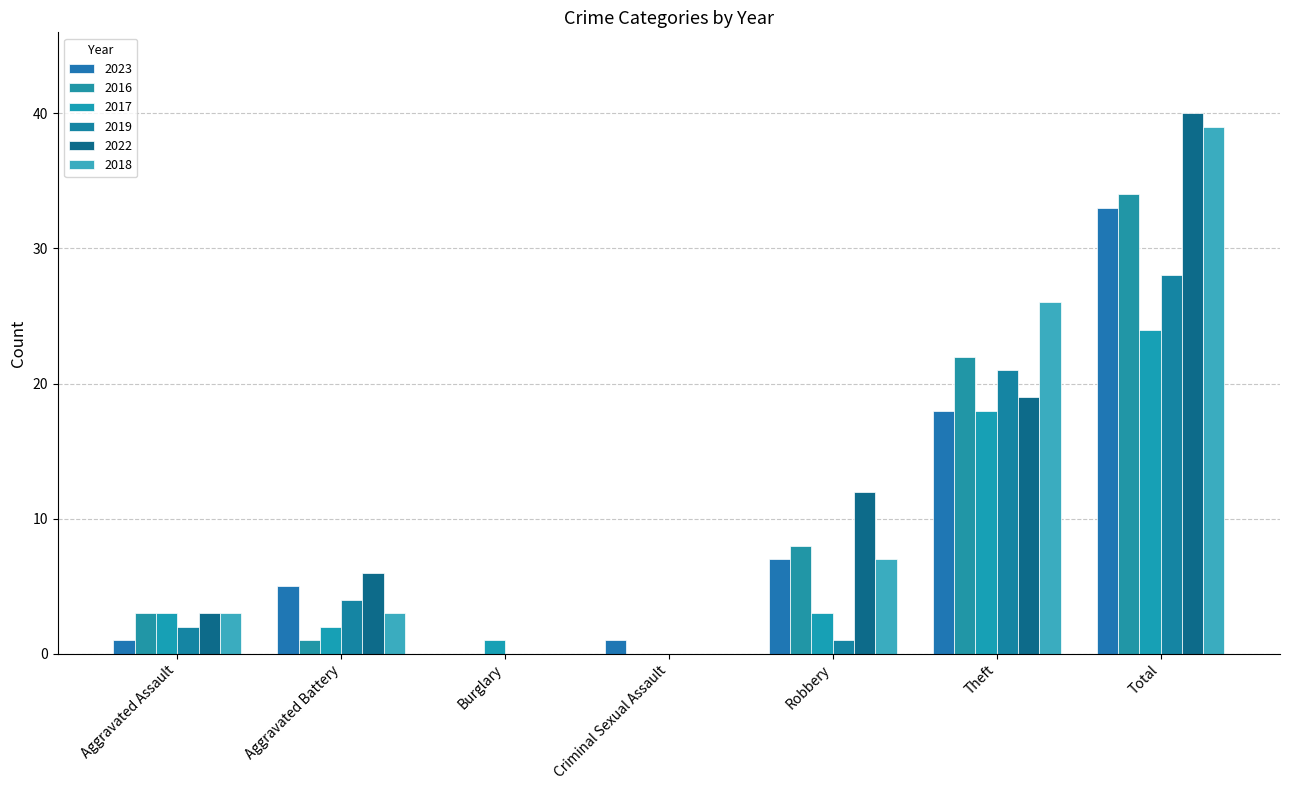

Reading left to right, what are all the values shown in this chart?

2023: Aggravated Assault=1	Aggravated Battery=5	Burglary=0	Criminal Sexual Assault=1	Robbery=7	Theft=18	Total=33
2016: Aggravated Assault=3	Aggravated Battery=1	Burglary=0	Criminal Sexual Assault=0	Robbery=8	Theft=22	Total=34
2017: Aggravated Assault=3	Aggravated Battery=2	Burglary=1	Criminal Sexual Assault=0	Robbery=3	Theft=18	Total=24
2019: Aggravated Assault=2	Aggravated Battery=4	Burglary=0	Criminal Sexual Assault=0	Robbery=1	Theft=21	Total=28
2022: Aggravated Assault=3	Aggravated Battery=6	Burglary=0	Criminal Sexual Assault=0	Robbery=12	Theft=19	Total=40
2018: Aggravated Assault=3	Aggravated Battery=3	Burglary=0	Criminal Sexual Assault=0	Robbery=7	Theft=26	Total=39